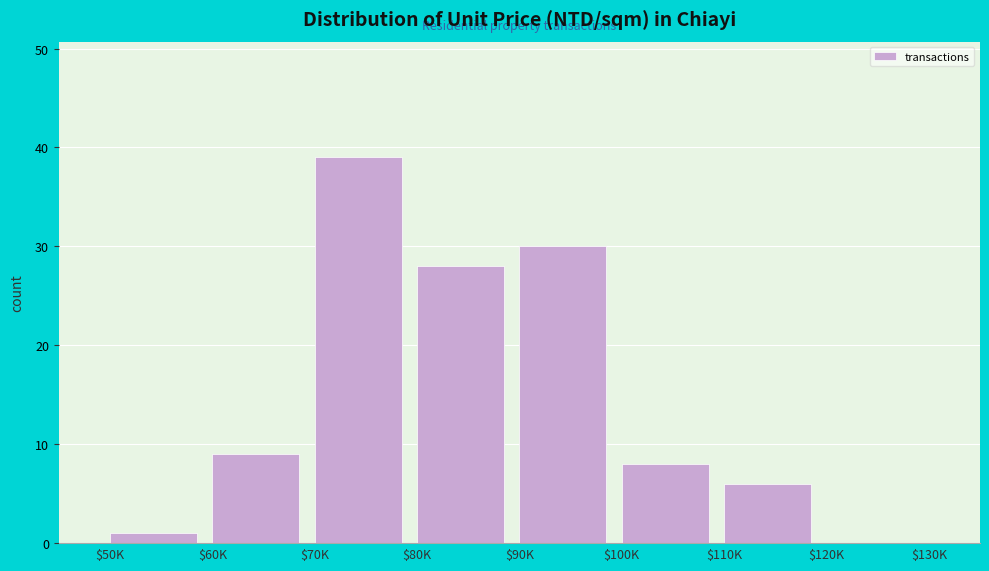

Read the value at $60K.

9